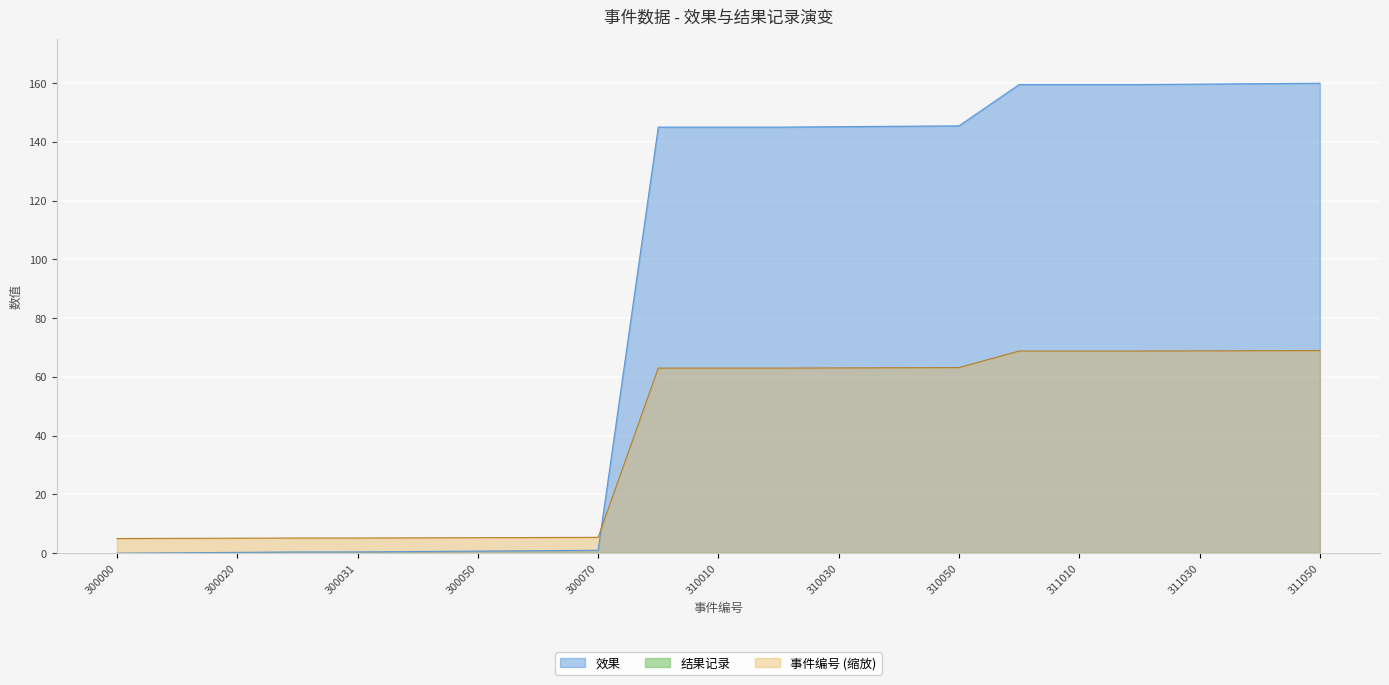

Is it true that 事件编号 equals 5.1 at 300020?

True